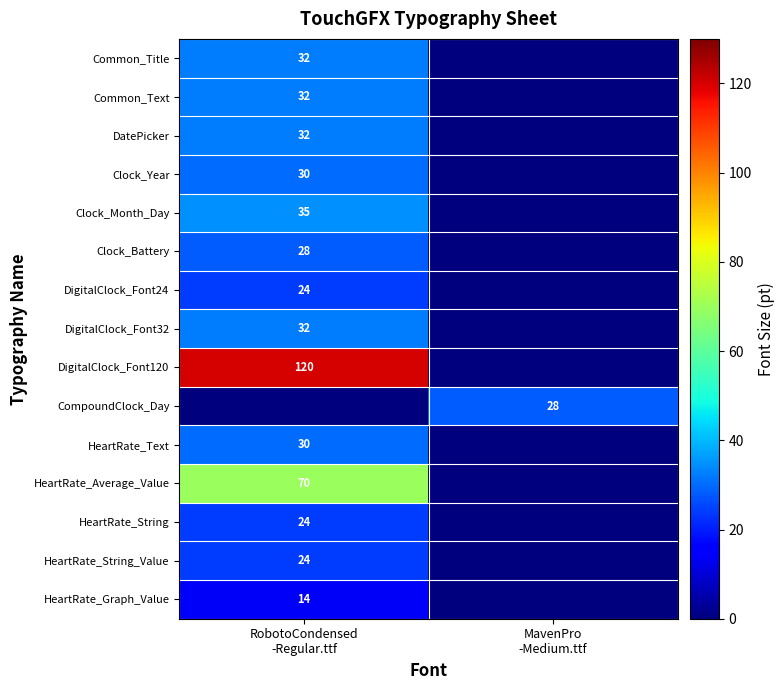

True or false: HeartRate_String_Value has a value of 24 at RobotoCondensed -Regular.ttf.

True